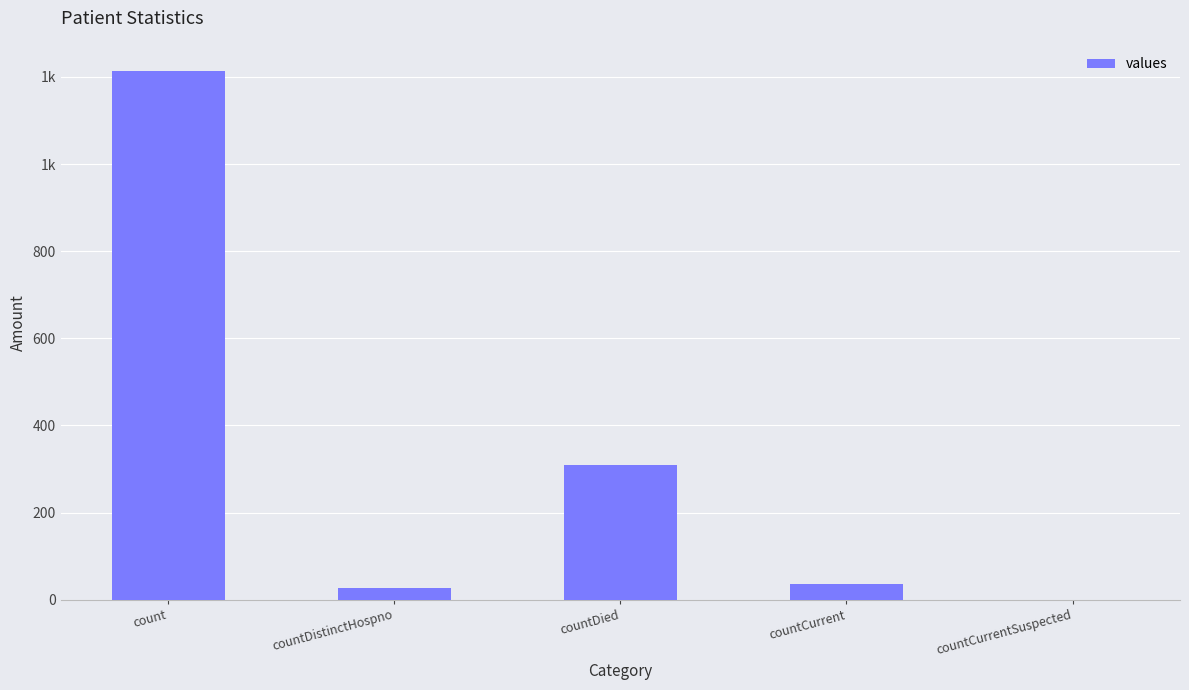

True or false: the data shows 43 at countDistinctHospno.

False